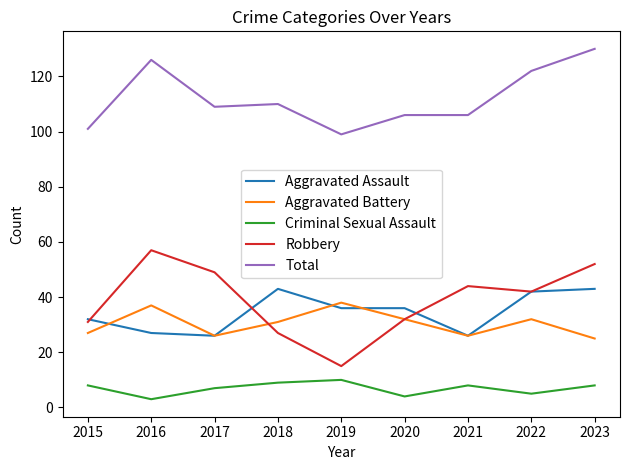

True or false: Criminal Sexual Assault and Aggravated Assault intersect in this chart.

False